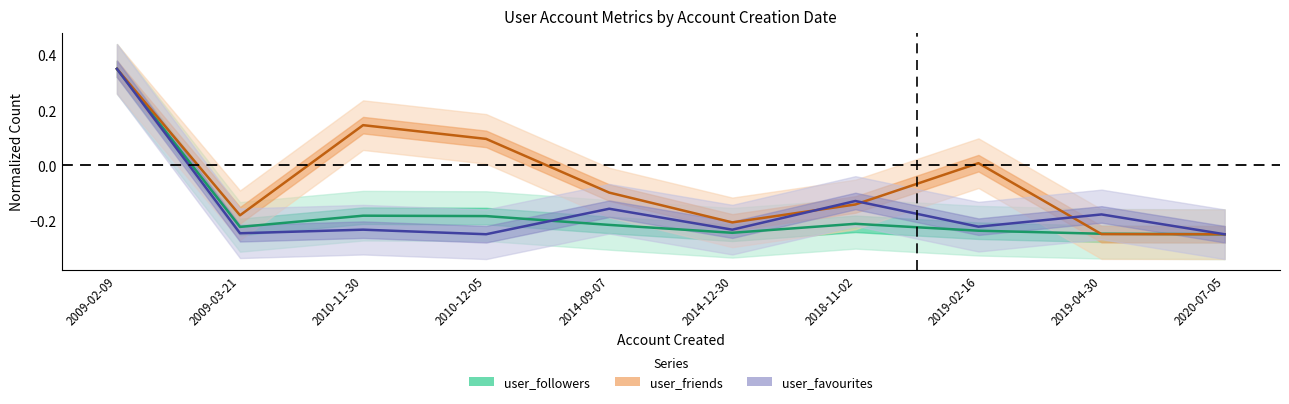

At 2014-09-07, list the series in order from largest to smallest.

user_friends, user_favourites, user_followers